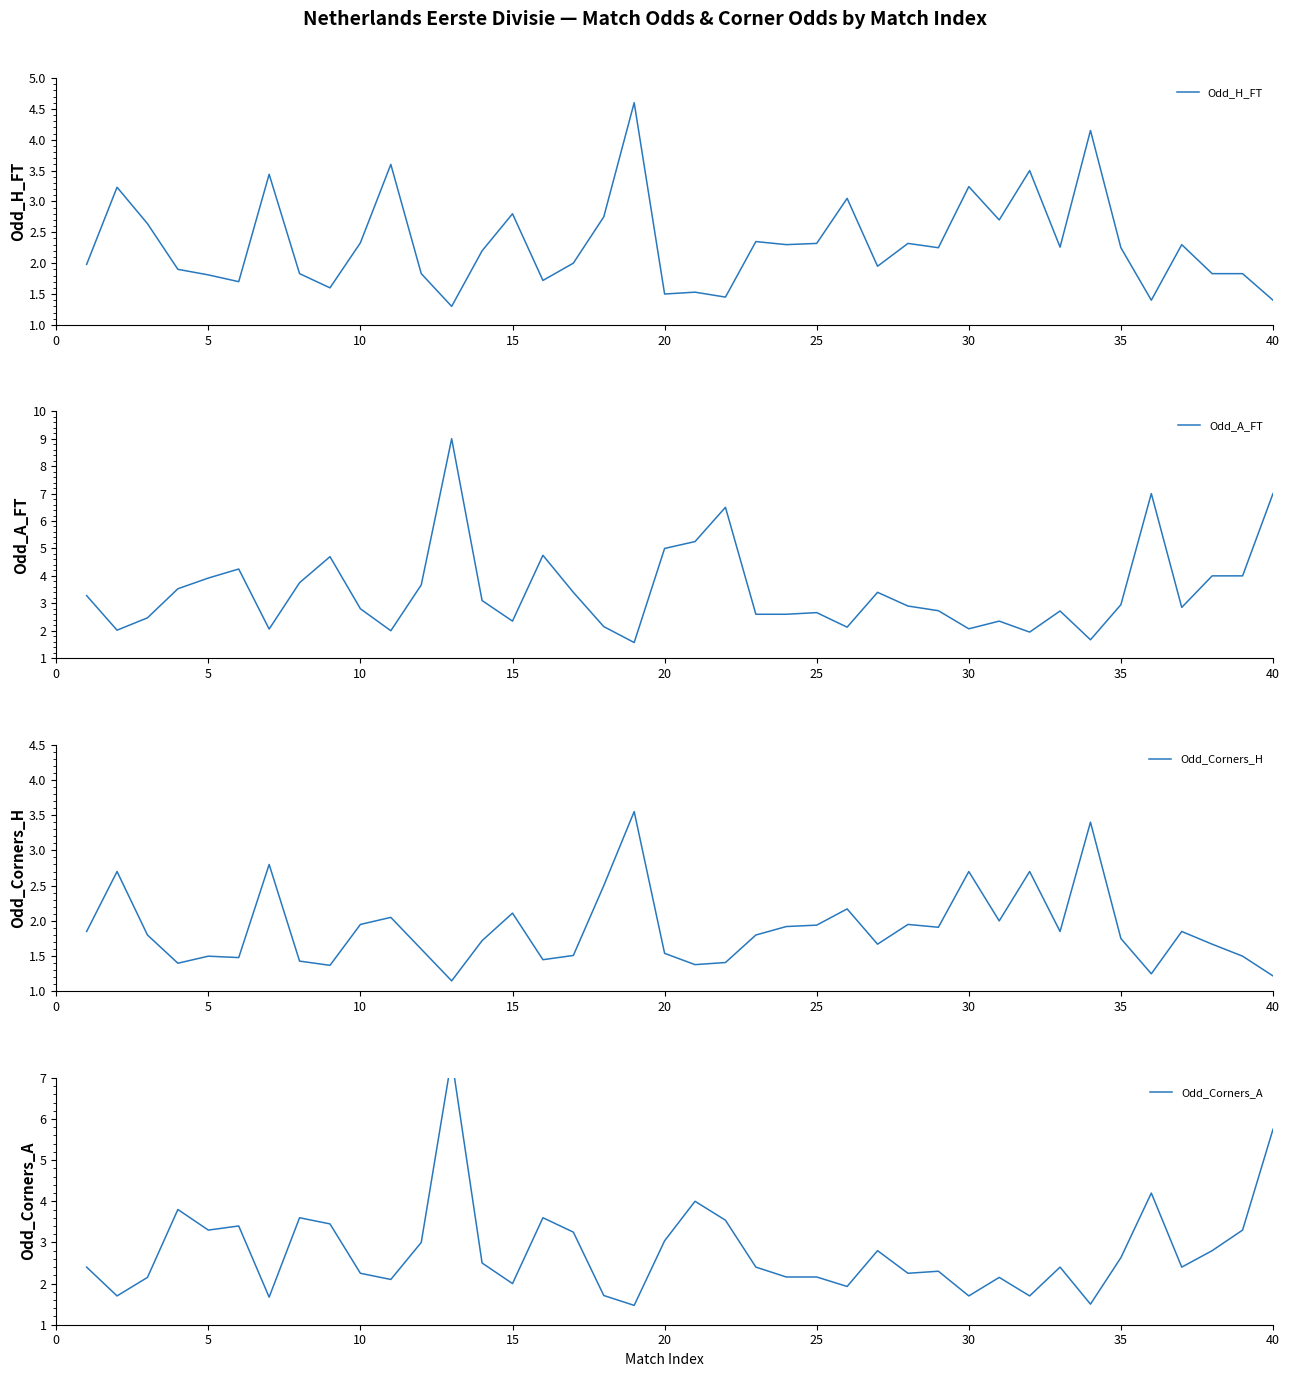

What are all the series names shown in the legend?

Odd_H_FT, Odd_A_FT, Odd_Corners_H, Odd_Corners_A